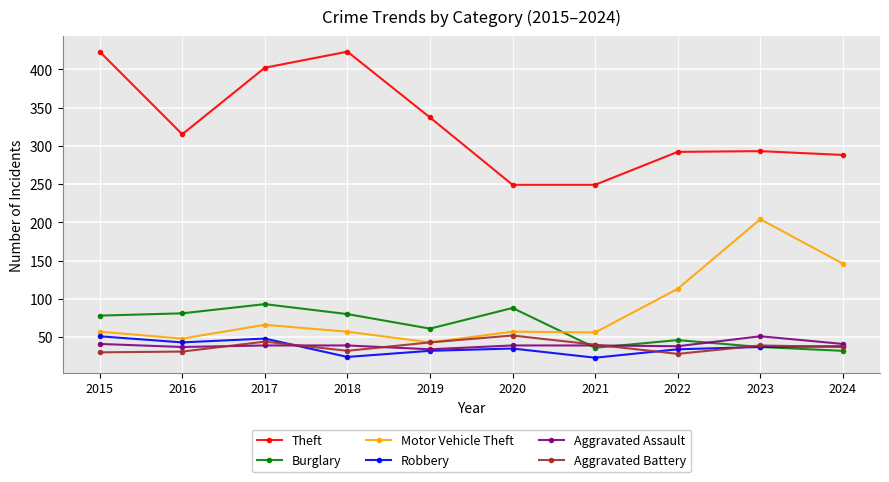

What is the difference between the highest and lowest values at 2023?

256